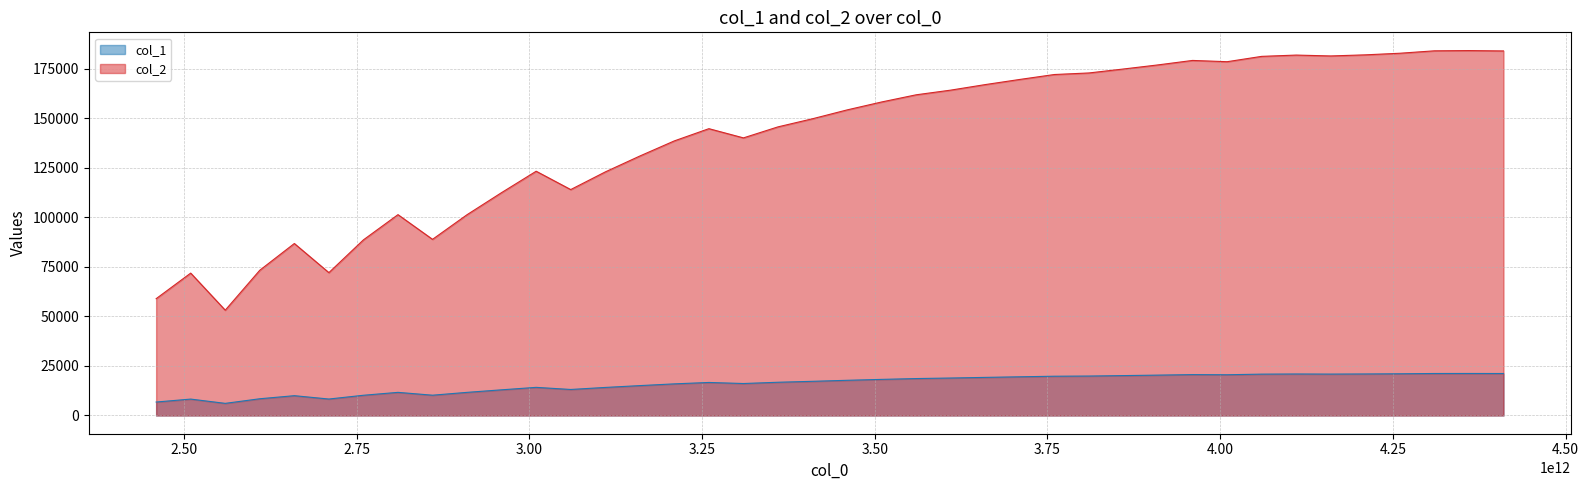

Rank the series at 3810000000000 from lowest to highest value.

col_1, col_2